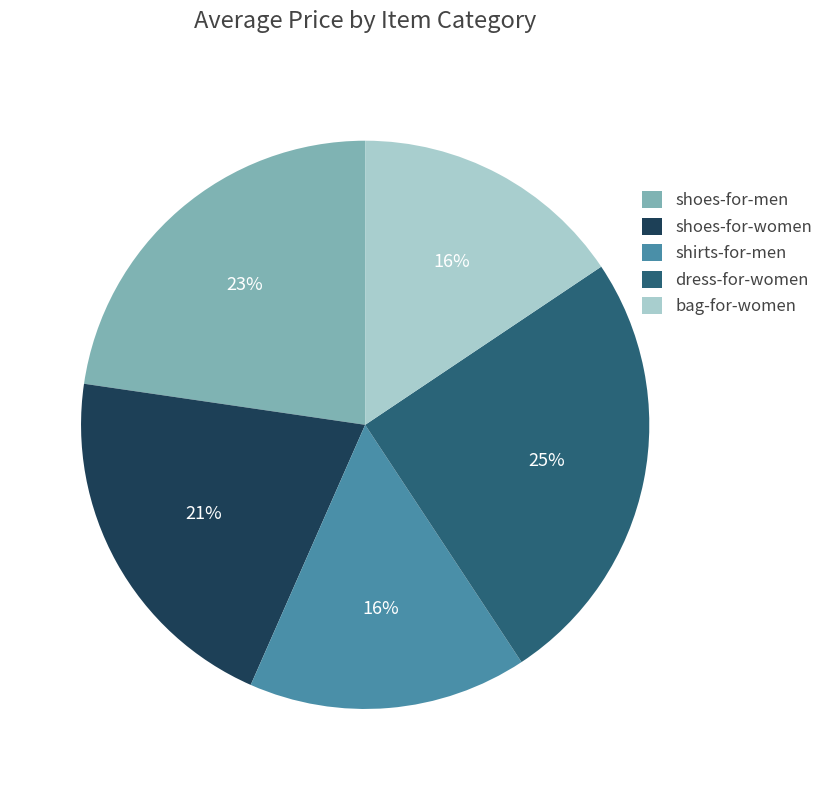

Approximately how many times larger is the value at shoes-for-men compared to dress-for-women?

0.9